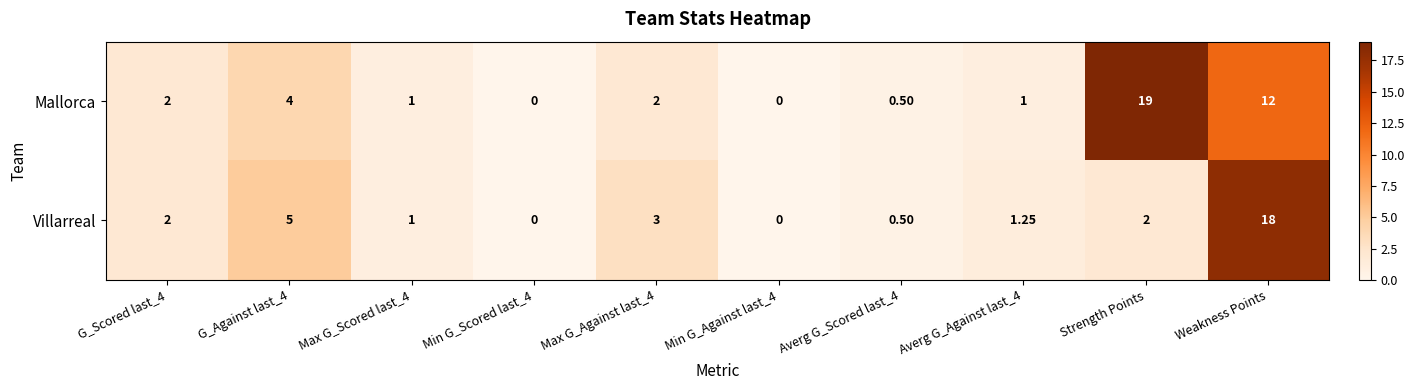

At which label is Mallorca closest to 9?

Weakness Points